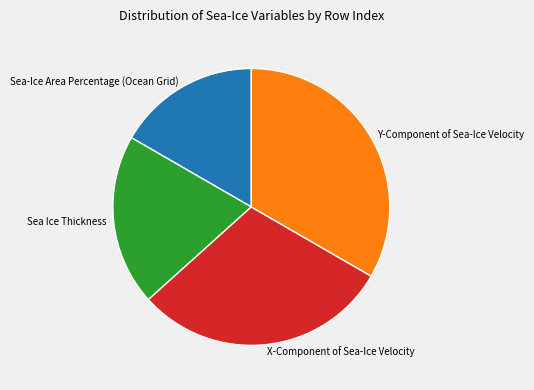

The Sea-Ice Area Percentage (Ocean Grid) slice represents 11% of the pie. True or false?

False